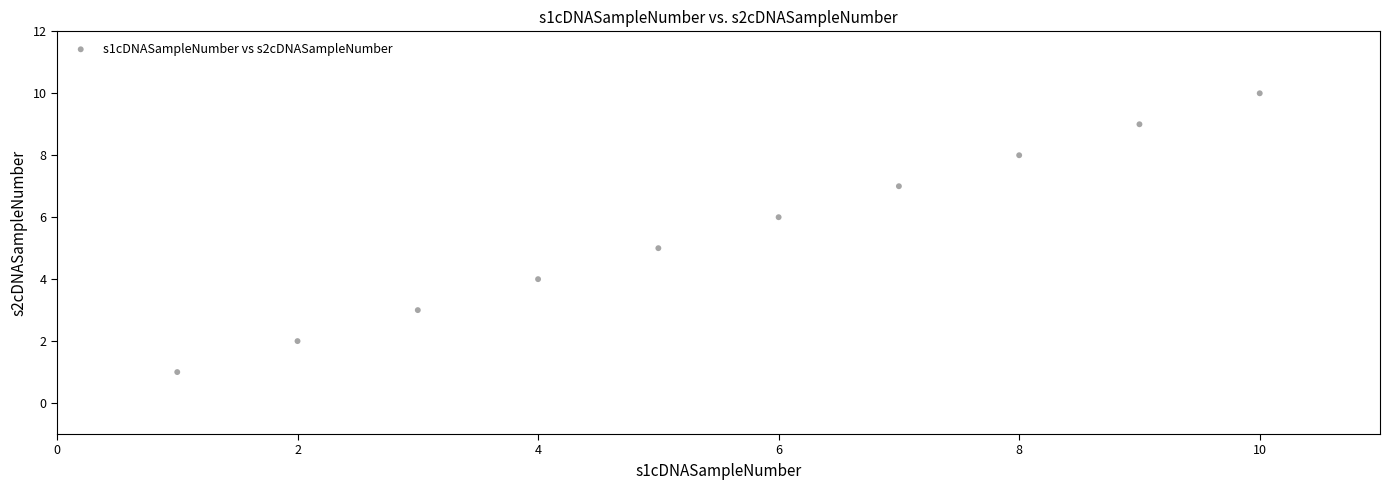

What is the range of X values (max minus min)?

9